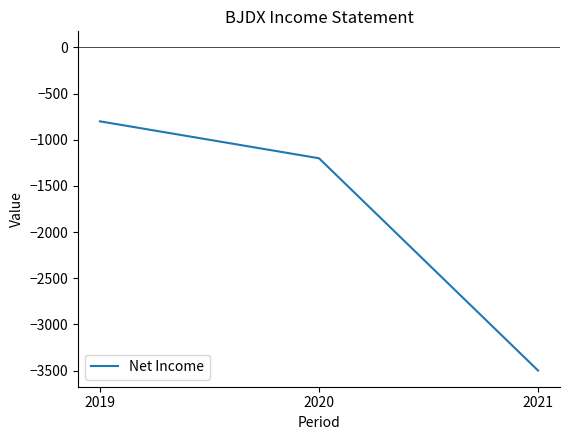

True or false: the data shows -1111 at 2019.

False